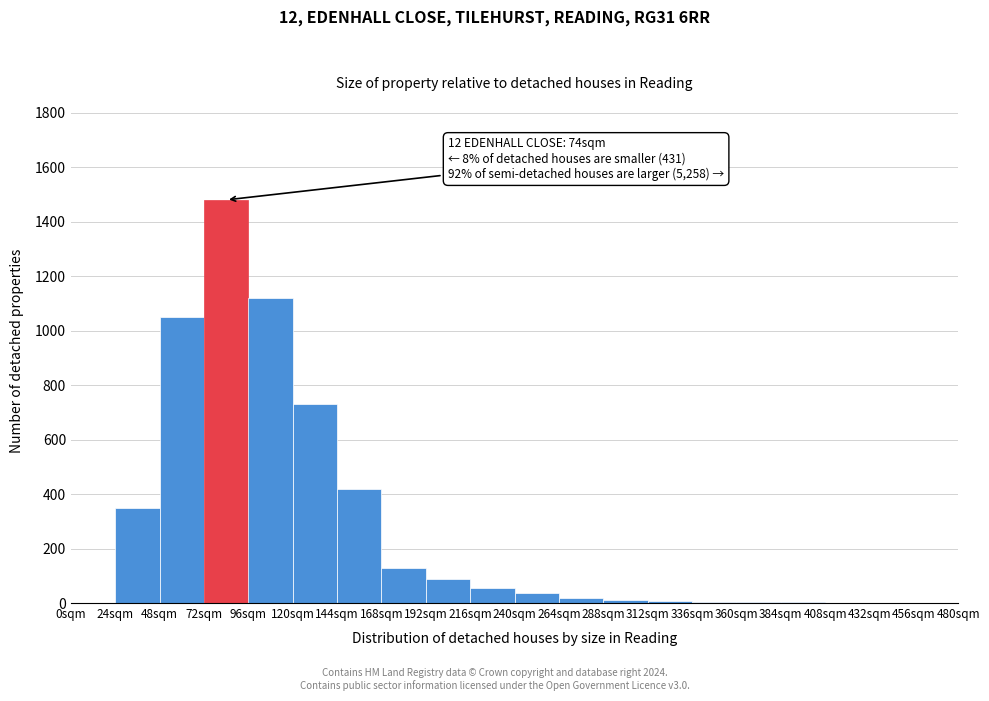

Over which range of the x-axis is the bar tallest?

72 to 96